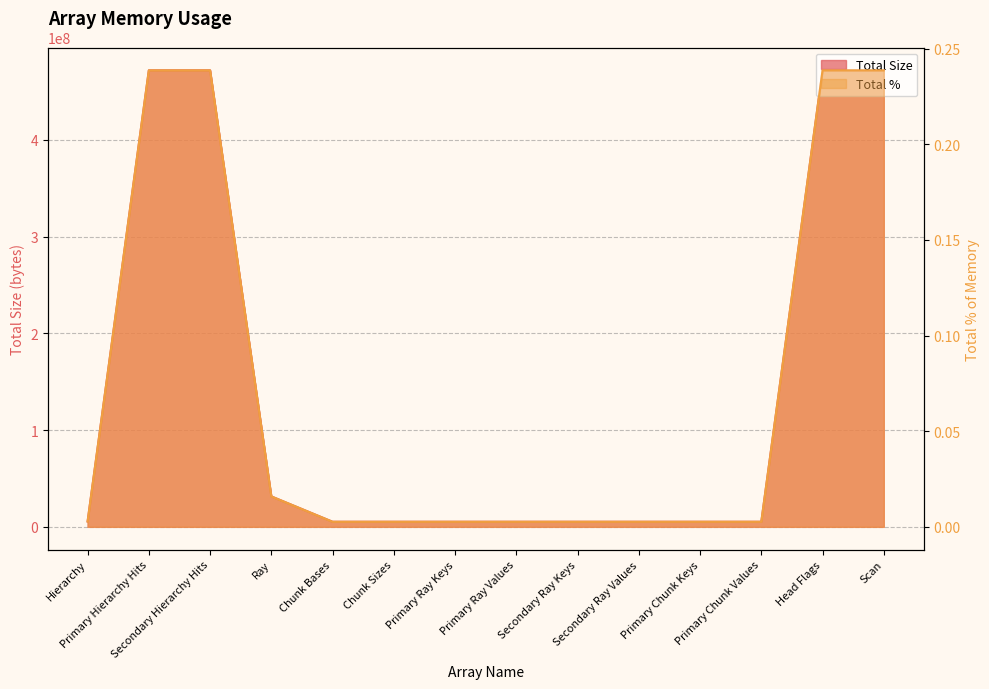

Rank the series at Secondary Hierarchy Hits from highest to lowest value.

Total Size, Total %